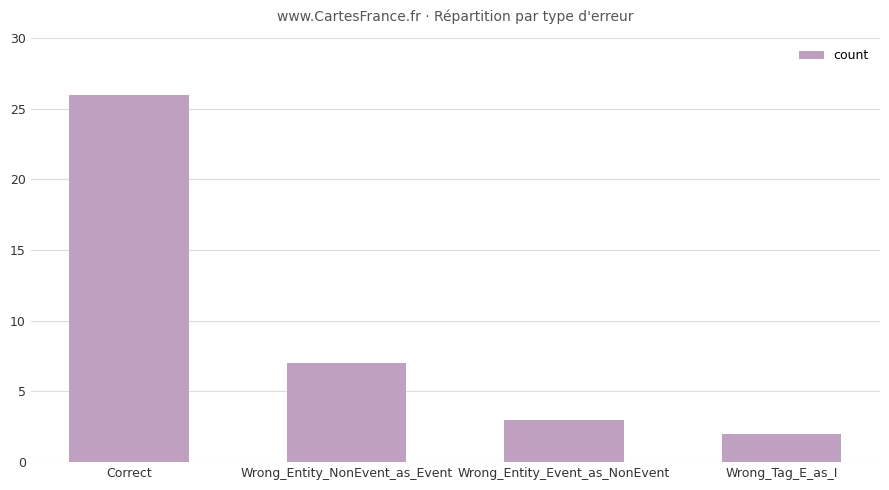

List the labels in order of value, largest first.

Correct, Wrong_Entity_NonEvent_as_Event, Wrong_Entity_Event_as_NonEvent, Wrong_Tag_E_as_I